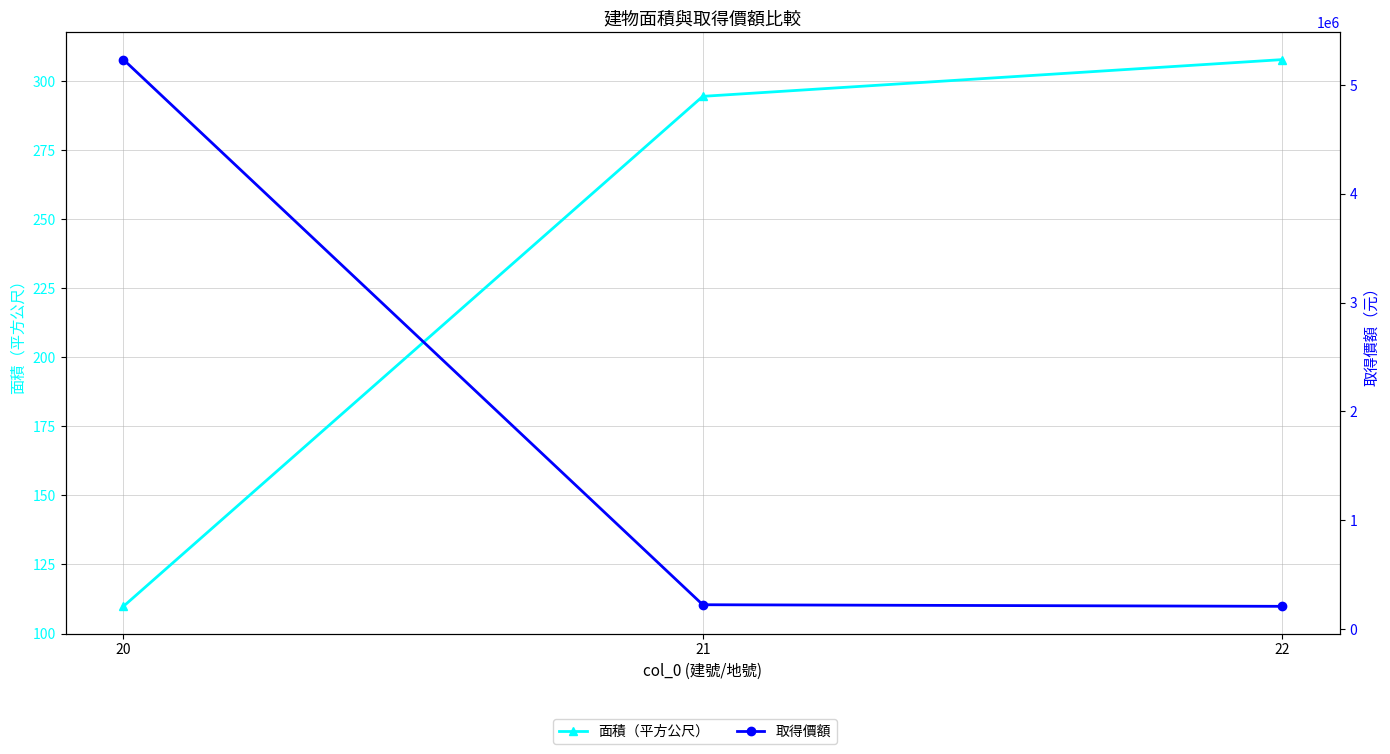

What are all the series names shown in the legend?

面積（平方公尺）, 取得價額